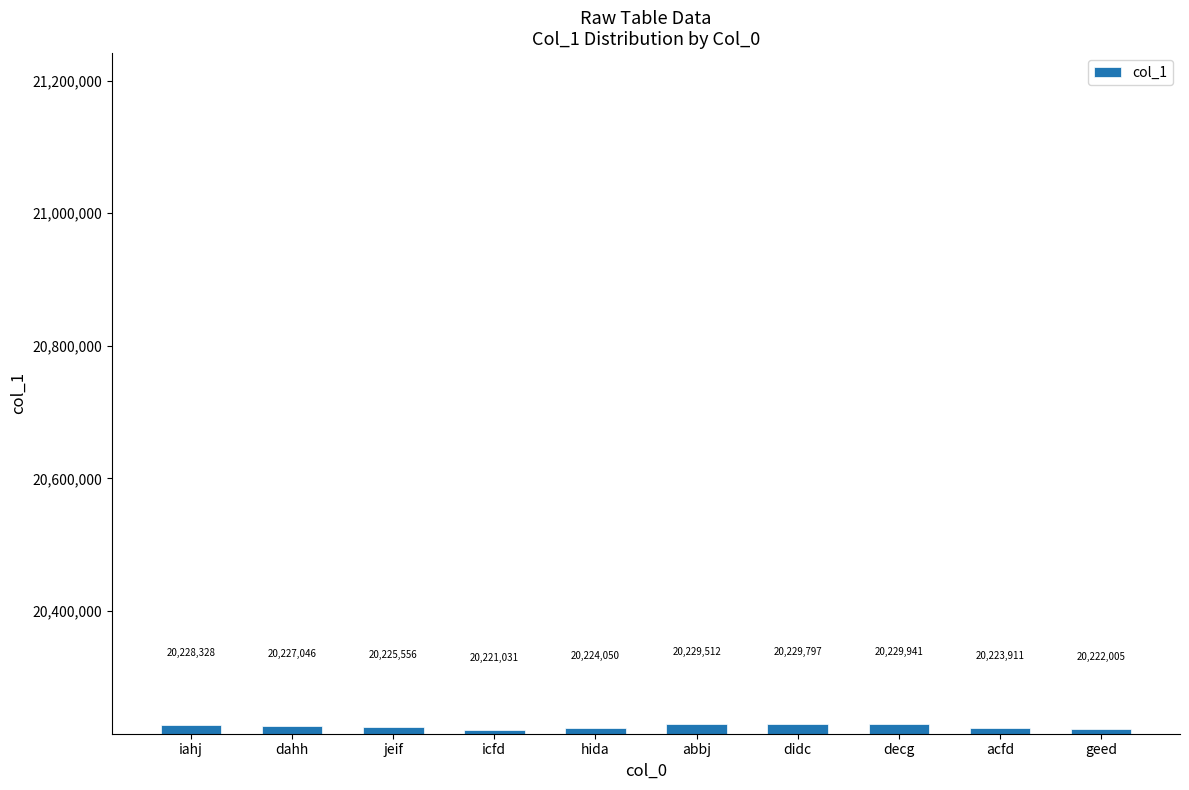

List the labels in order of value, largest first.

decg, didc, abbj, iahj, dahh, jeif, hida, acfd, geed, icfd